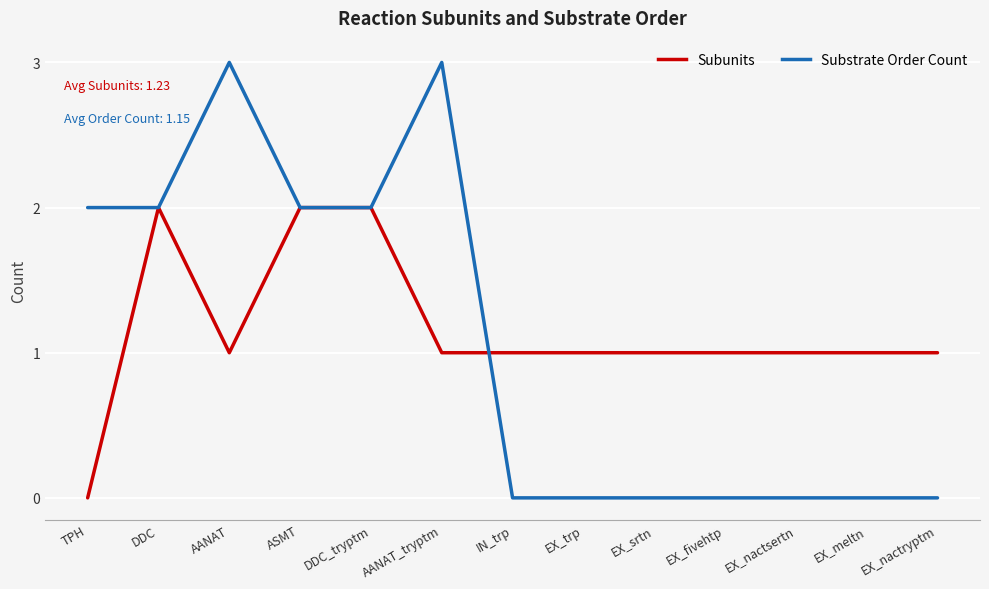

Is the value of Subunits at EX_fivehtp greater than the value of Substrate Order Count at EX_fivehtp?

Yes